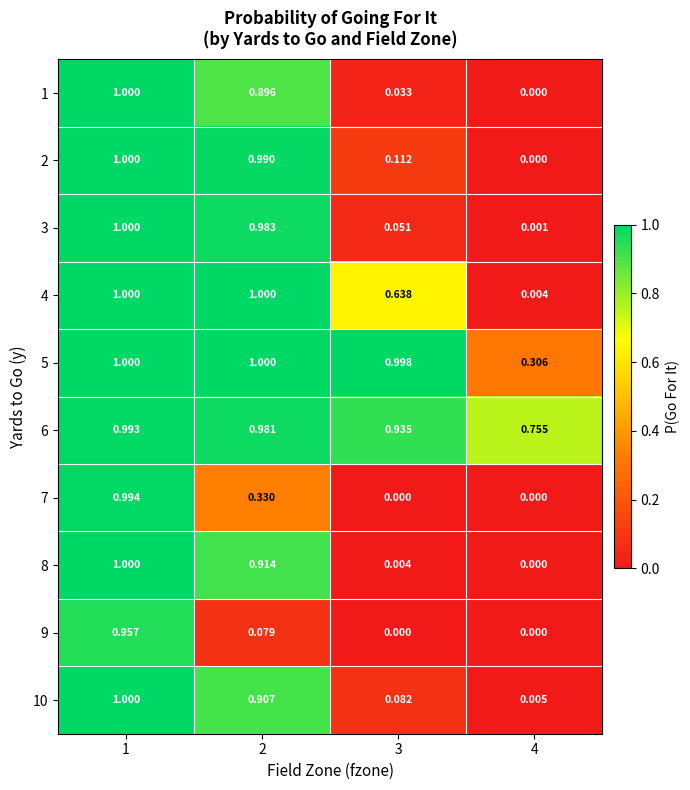

What is the maximum value shown in the chart?

1.0